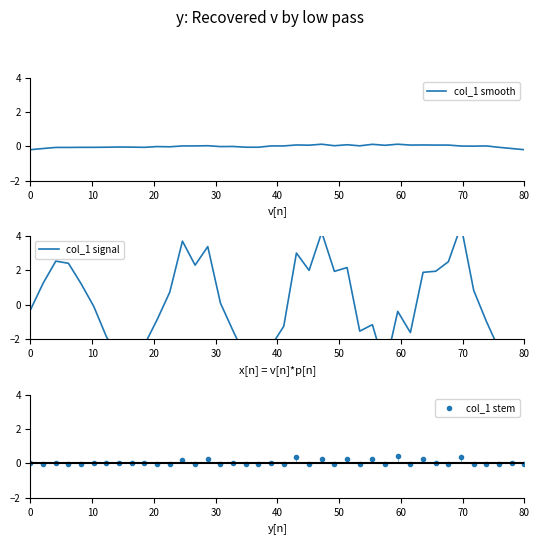

Is this an area chart (filled region under the line)?

No